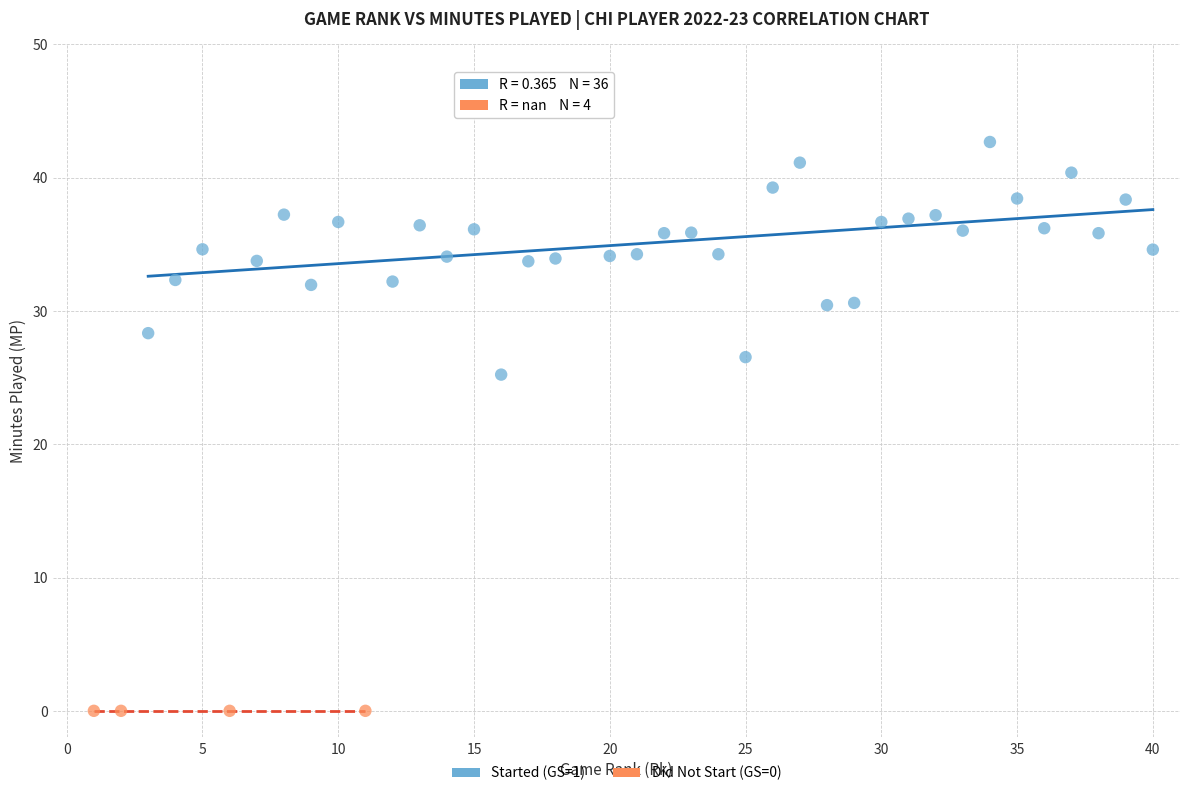

Which series reaches the maximum Y coordinate?

Started (GS=1)